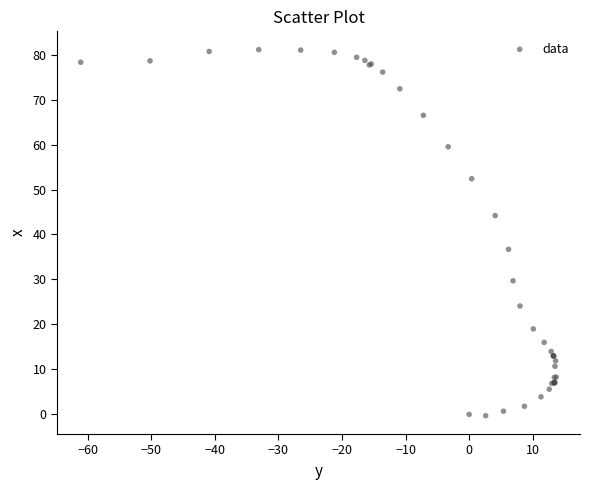

What Y value in the scatter plot is closest to 40?

36.7